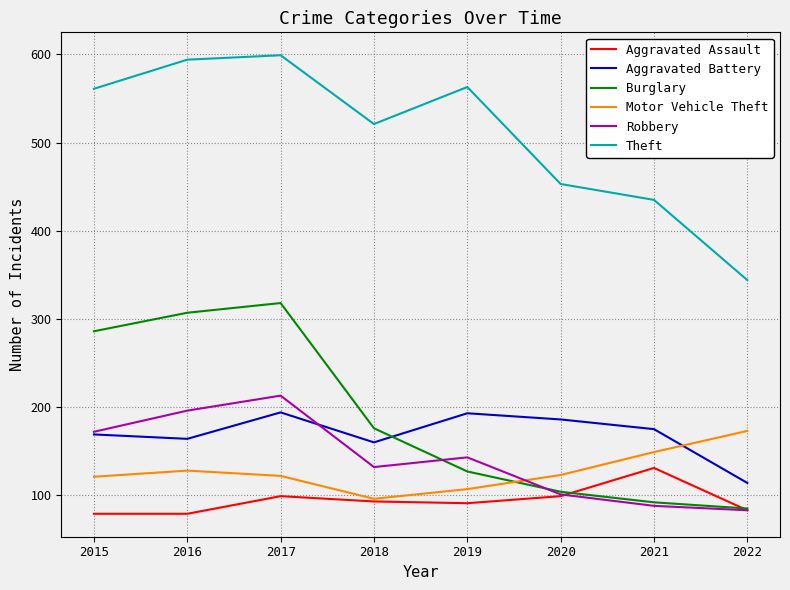

The value of Aggravated Battery at 2018 is 160. True or false?

True